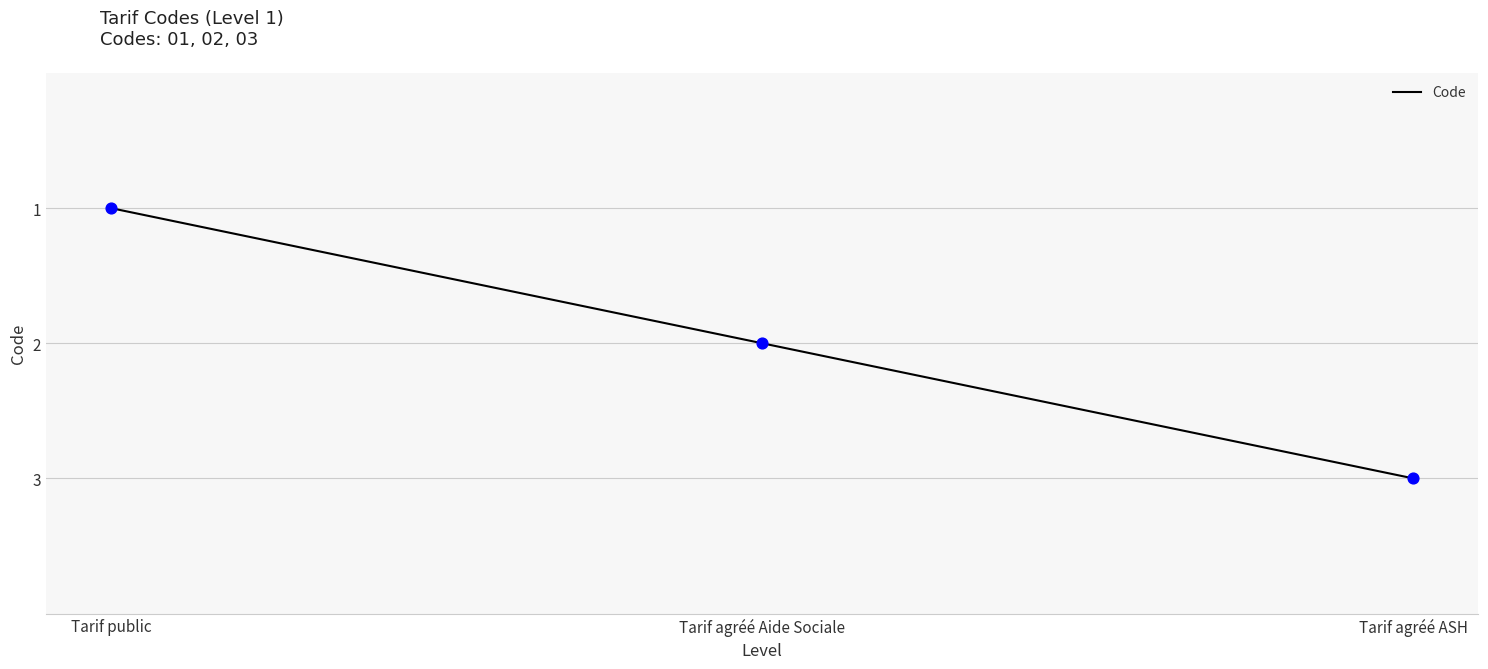

Between Tarif public and Tarif agréé Aide Sociale, which is larger?

Tarif agréé Aide Sociale